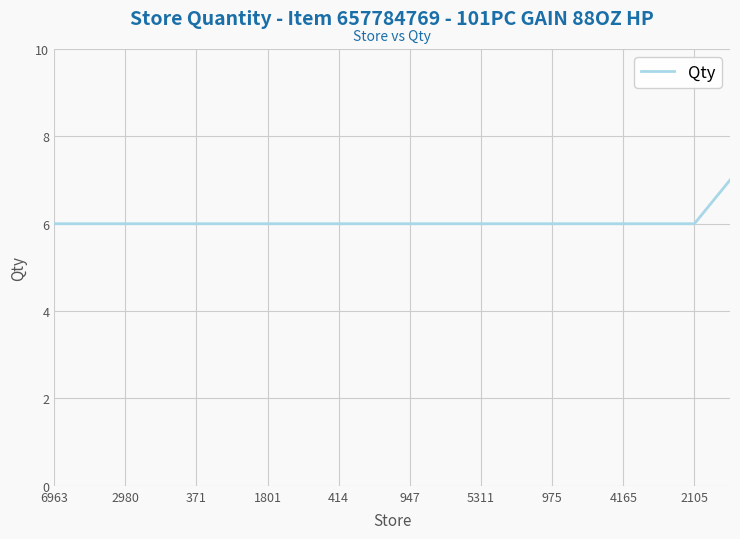

What is the greatest value displayed?

7